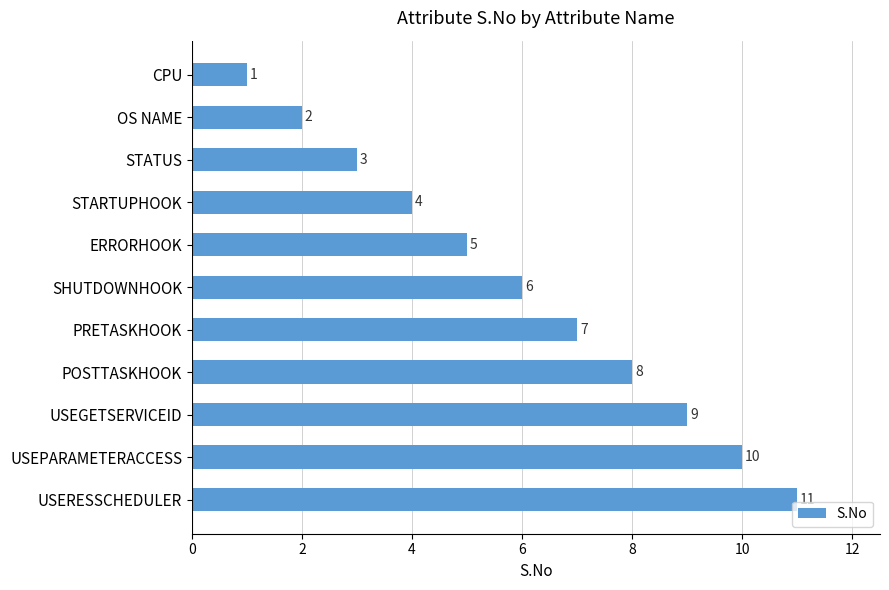

What position from the bottom is CPU?

11